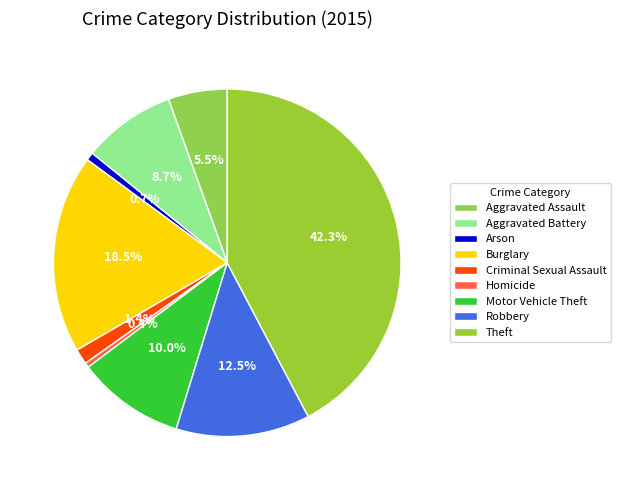

What is the largest slice in the pie chart?

Theft